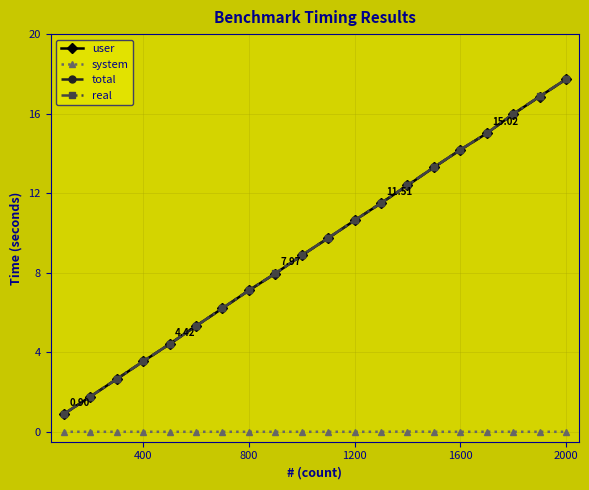

True or false: total has more than 0 points higher than both neighbors.

False